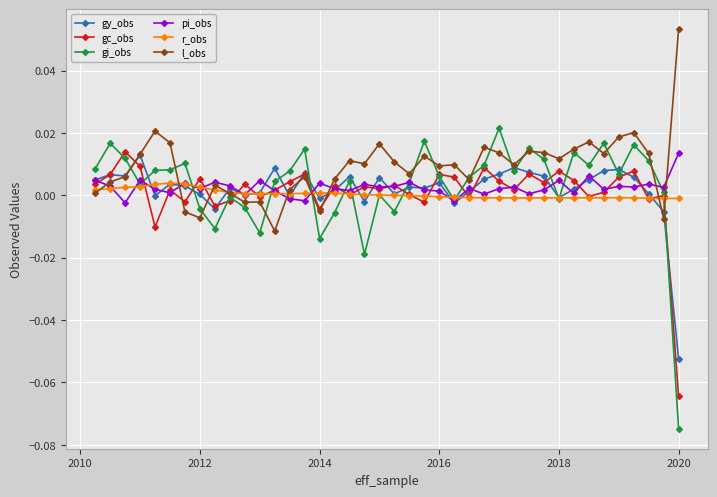

Which series has the largest total across all categories?

l_obs